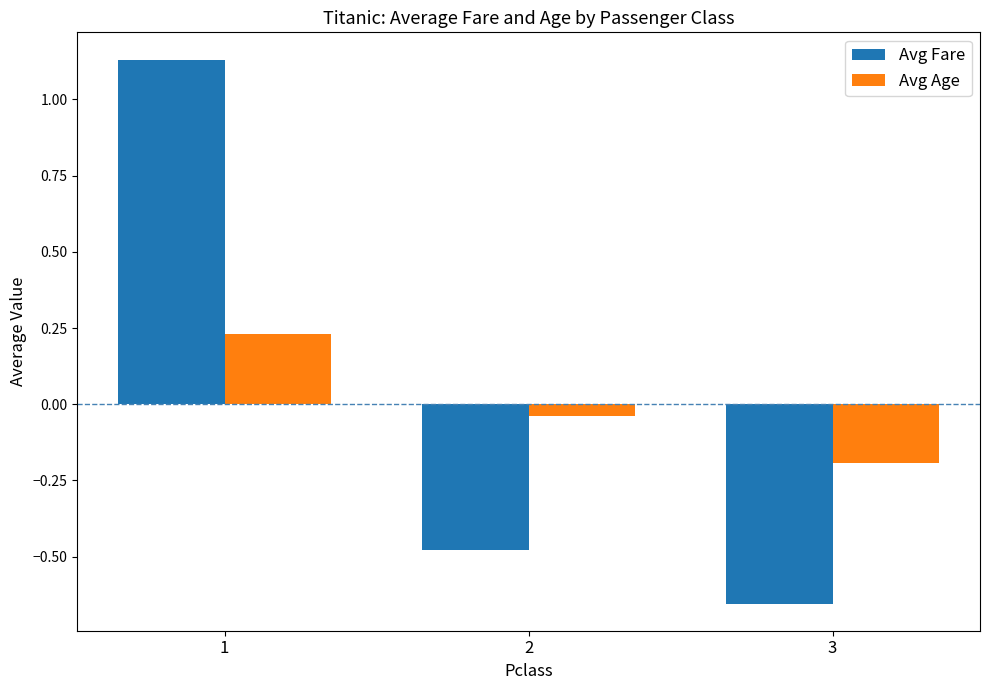

Is the value of Avg Age at 1 greater than the value of Avg Fare at 2?

Yes